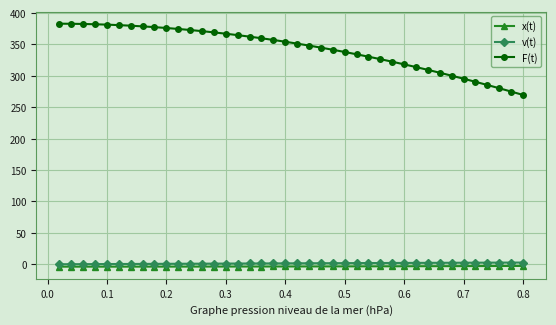

At how many categories does at least one series exceed 38?

40